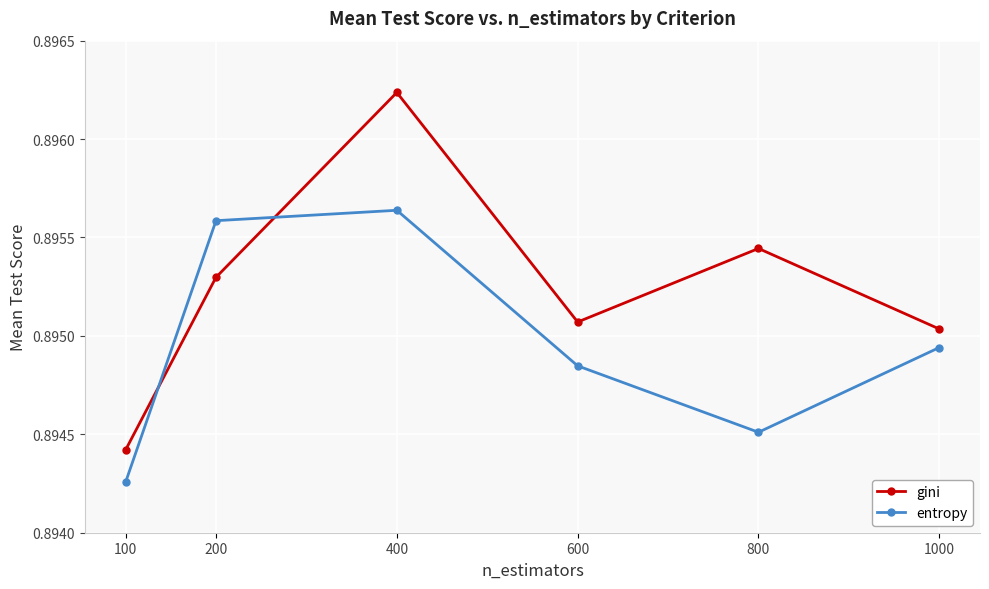

True or false: entropy has a value of 0.3 at 100.

False